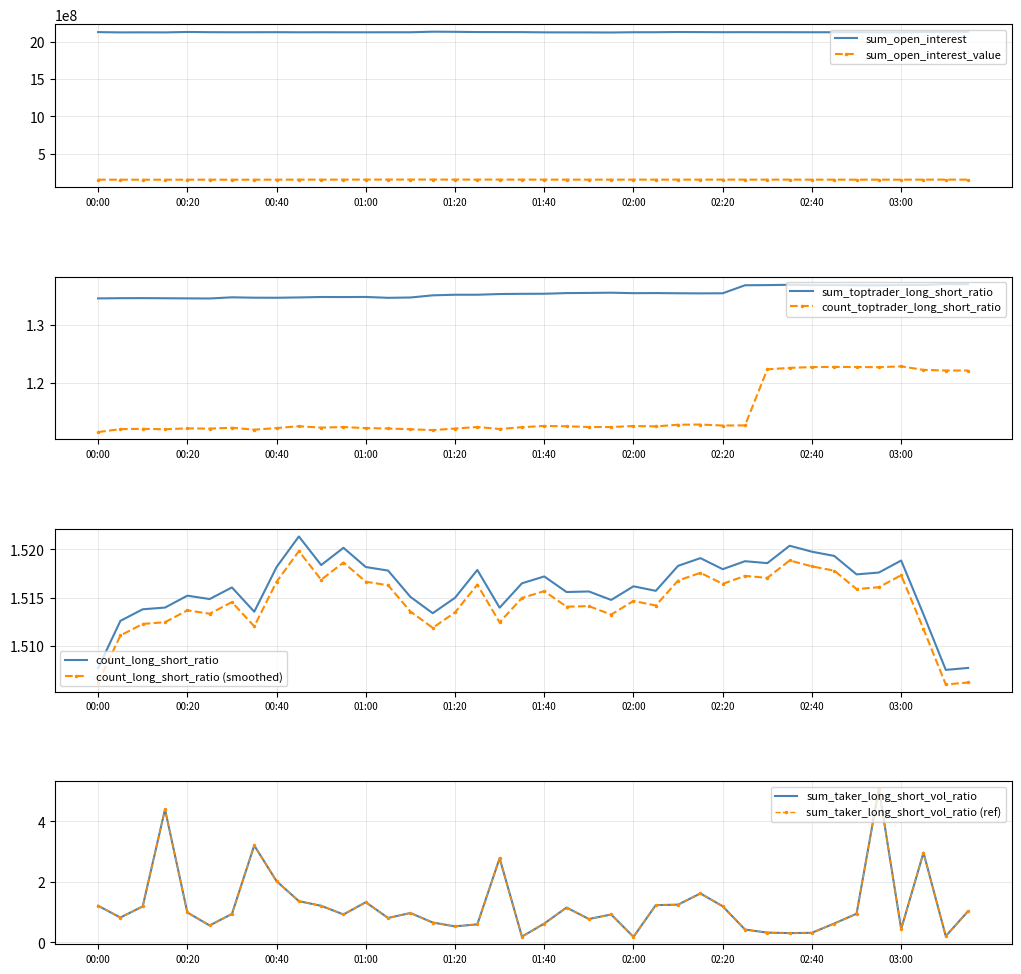

Which category has the highest value across all series?

2023-05-28 01:15